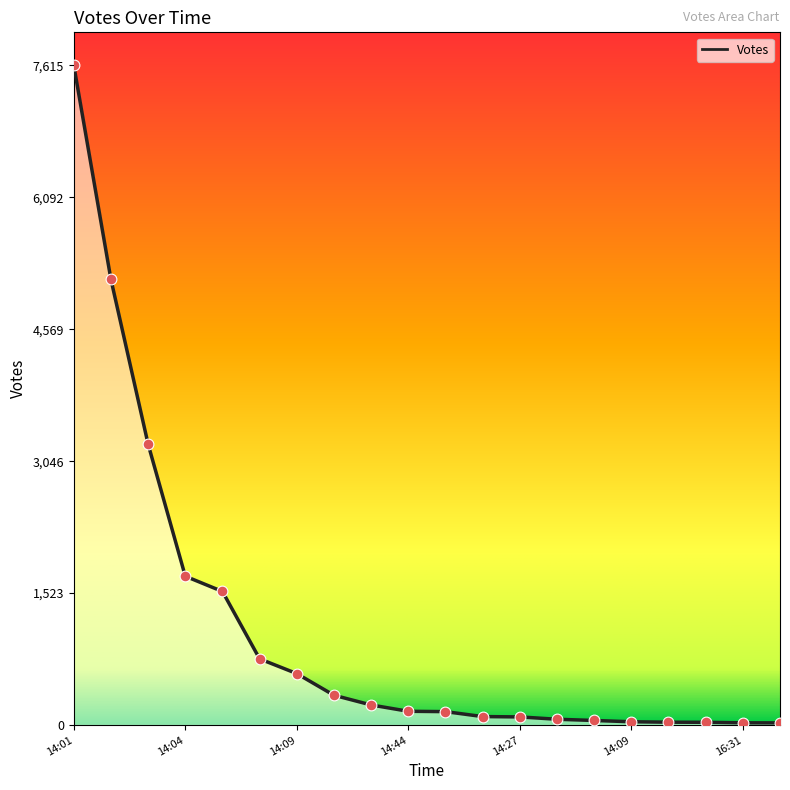

What is the maximum value shown in the chart?

7615